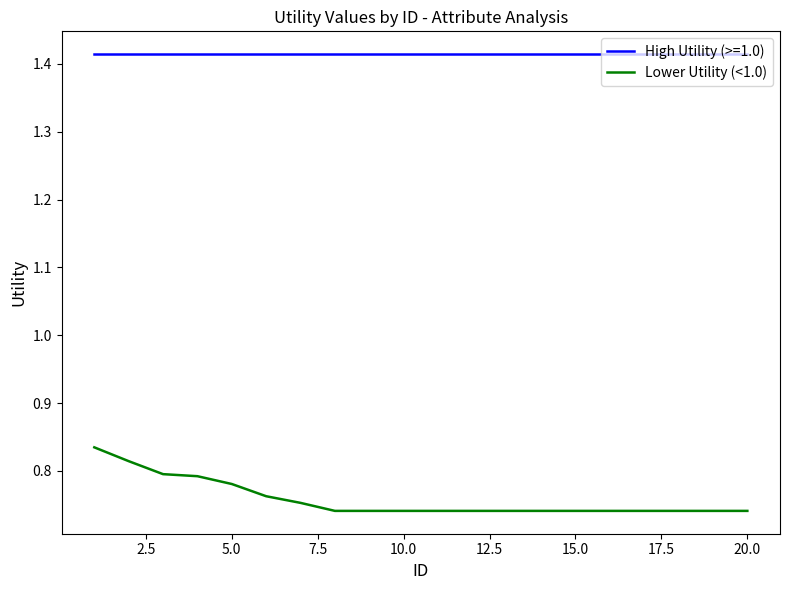

True or false: Lower Utility (<1.0) and High Utility (>=1.0) intersect in this chart.

False